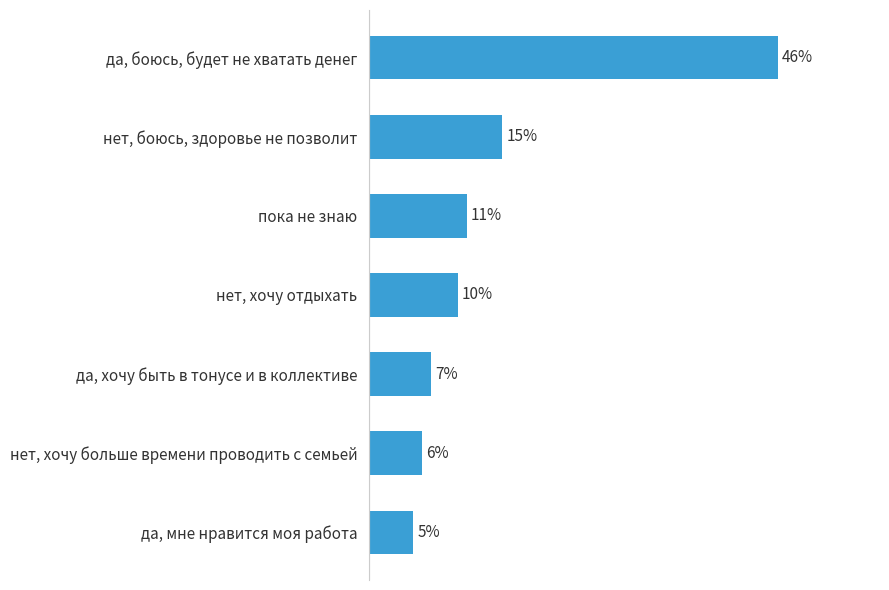

Which has a higher value, да, боюсь, будет не хватать денег or да, хочу быть в тонусе и в коллективе?

да, боюсь, будет не хватать денег